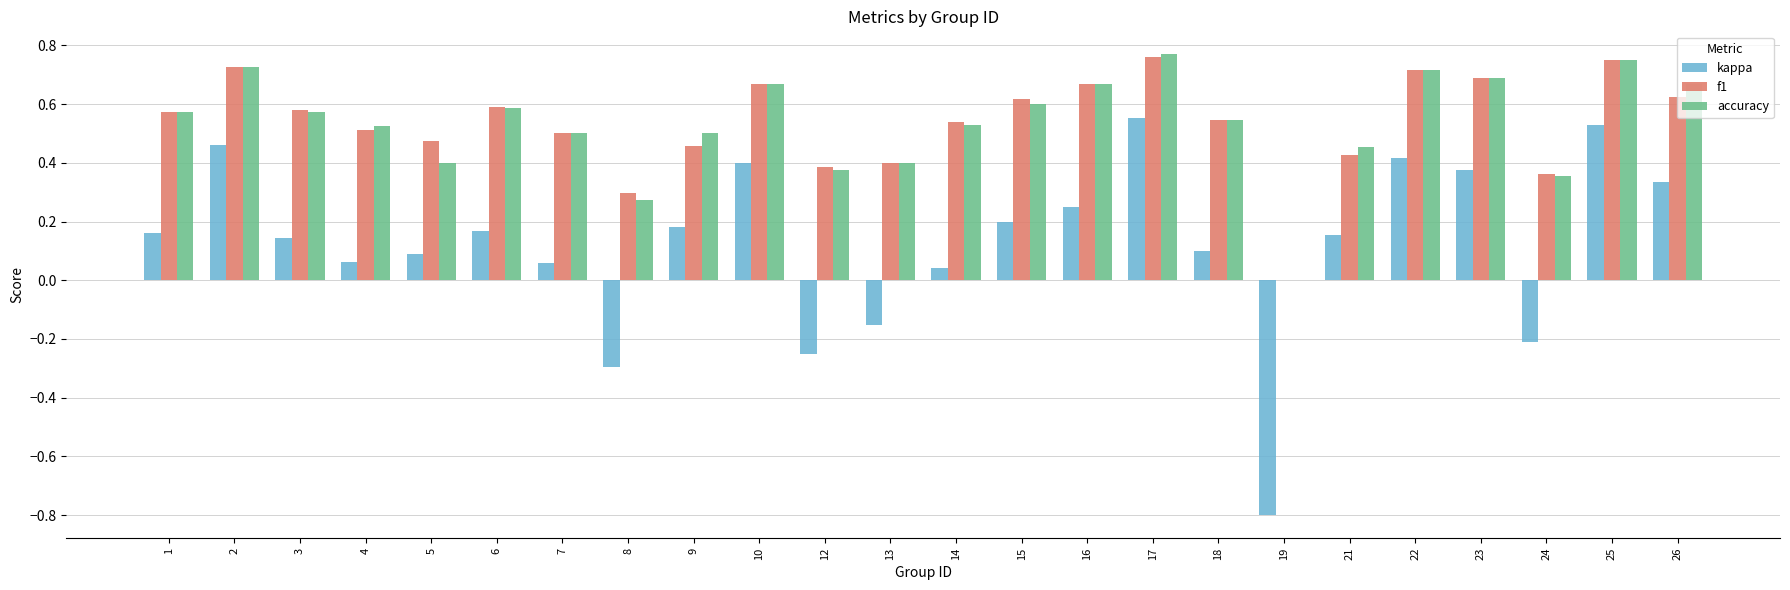

The value of accuracy at 19 is 0.3. True or false?

False